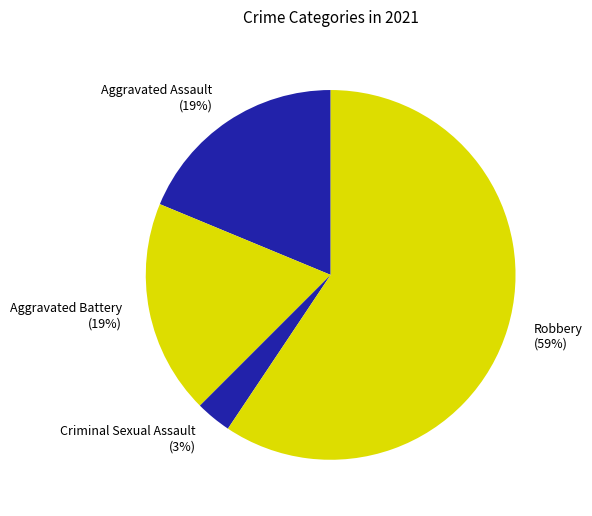

Between Robbery (59%) and Aggravated Assault (19%), which is larger?

Robbery (59%)